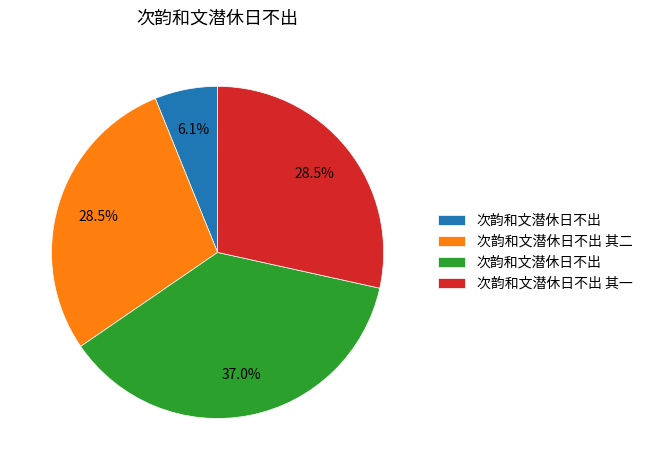

Is there a majority slice in this chart?

No